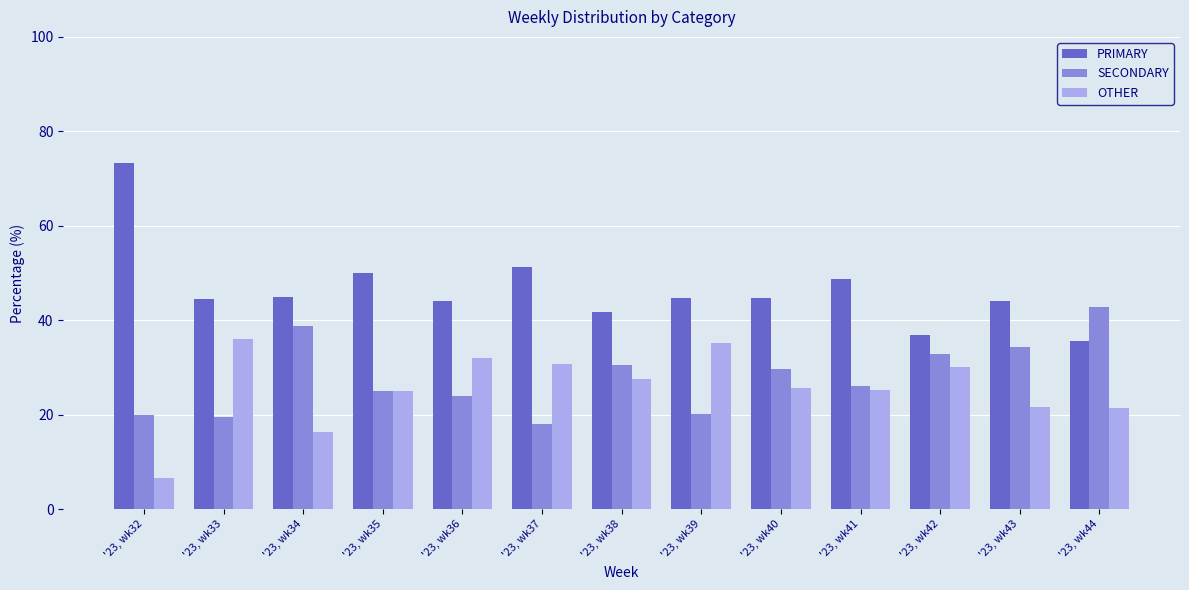

What is the value of the OTHER bar at the 10th from the left?

25.2